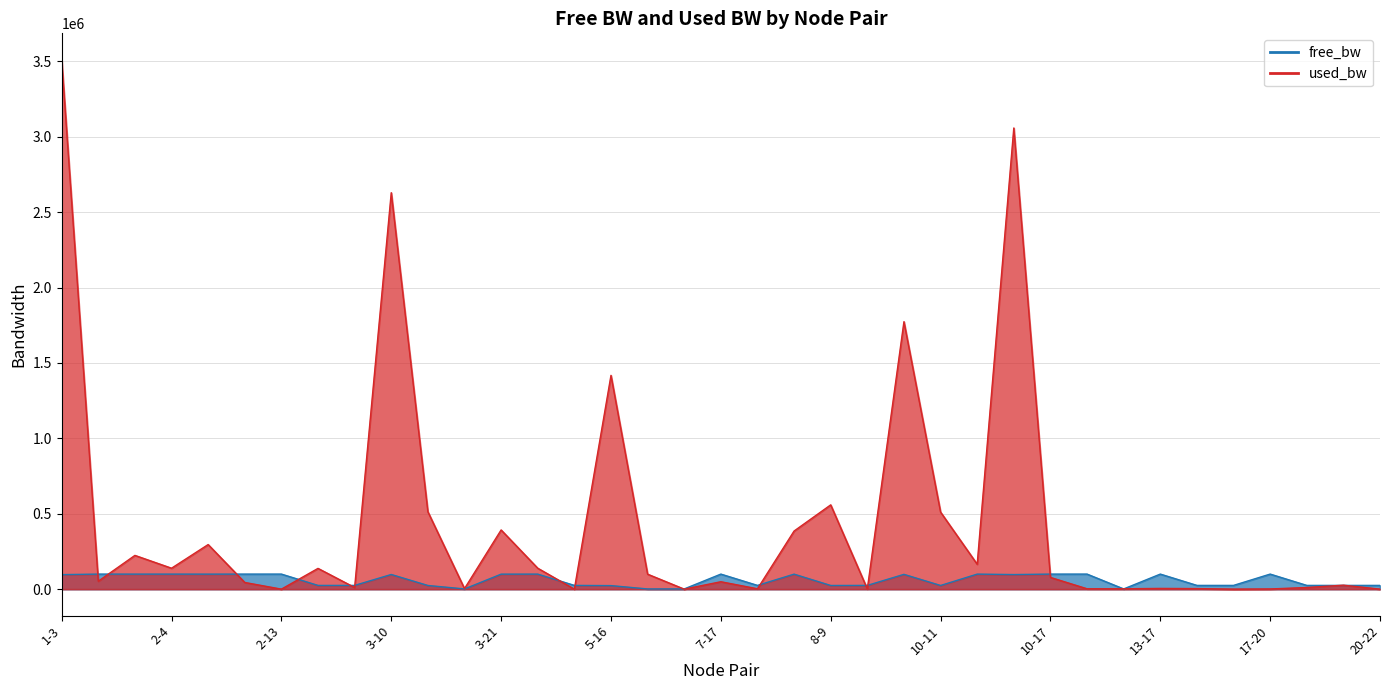

The value of used_bw at 1-16 is 223980.7. True or false?

True